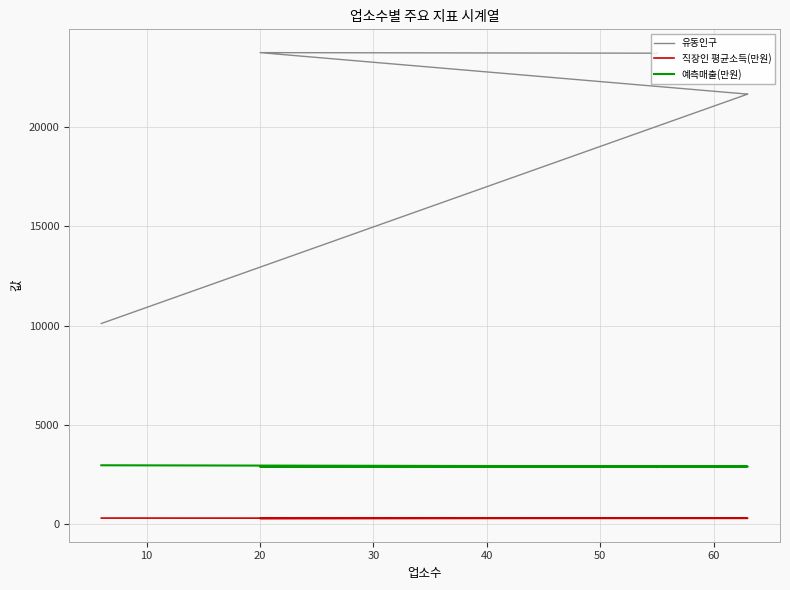

At how many categories does at least one series exceed 5321?

10